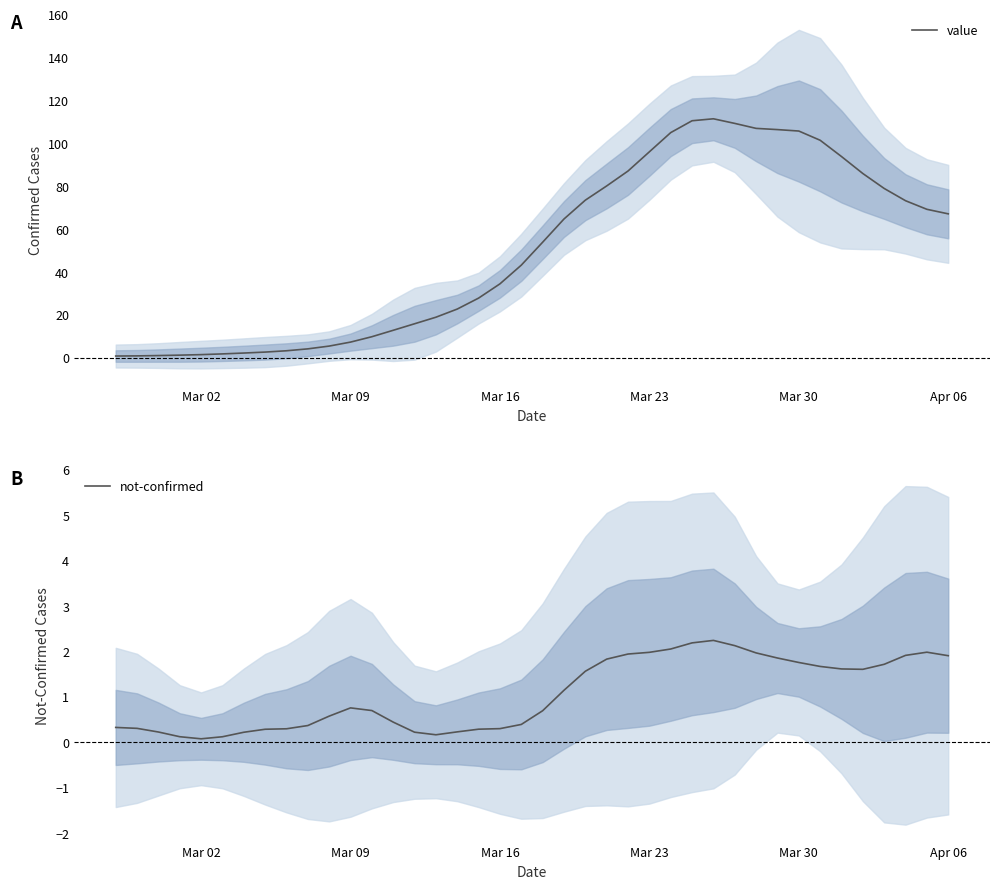

What is the maximum value for not-confirmed?

2.2